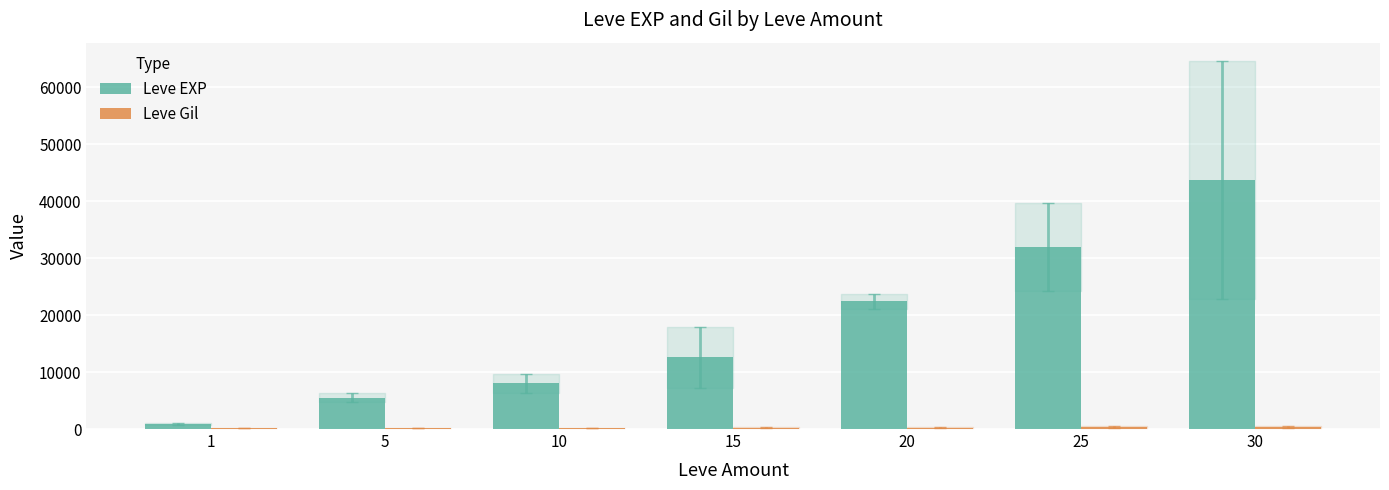

Between 1 and 20, which series saw the biggest shift?

Leve EXP